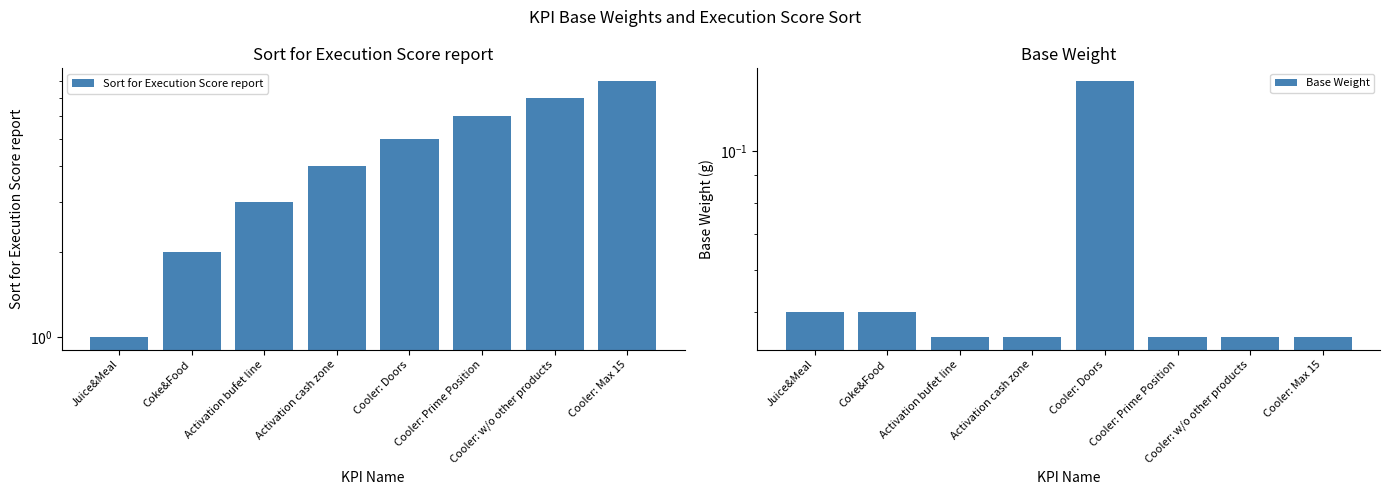

Read the Sort for Execution Score report value at Cooler: w/o other products.

7.0